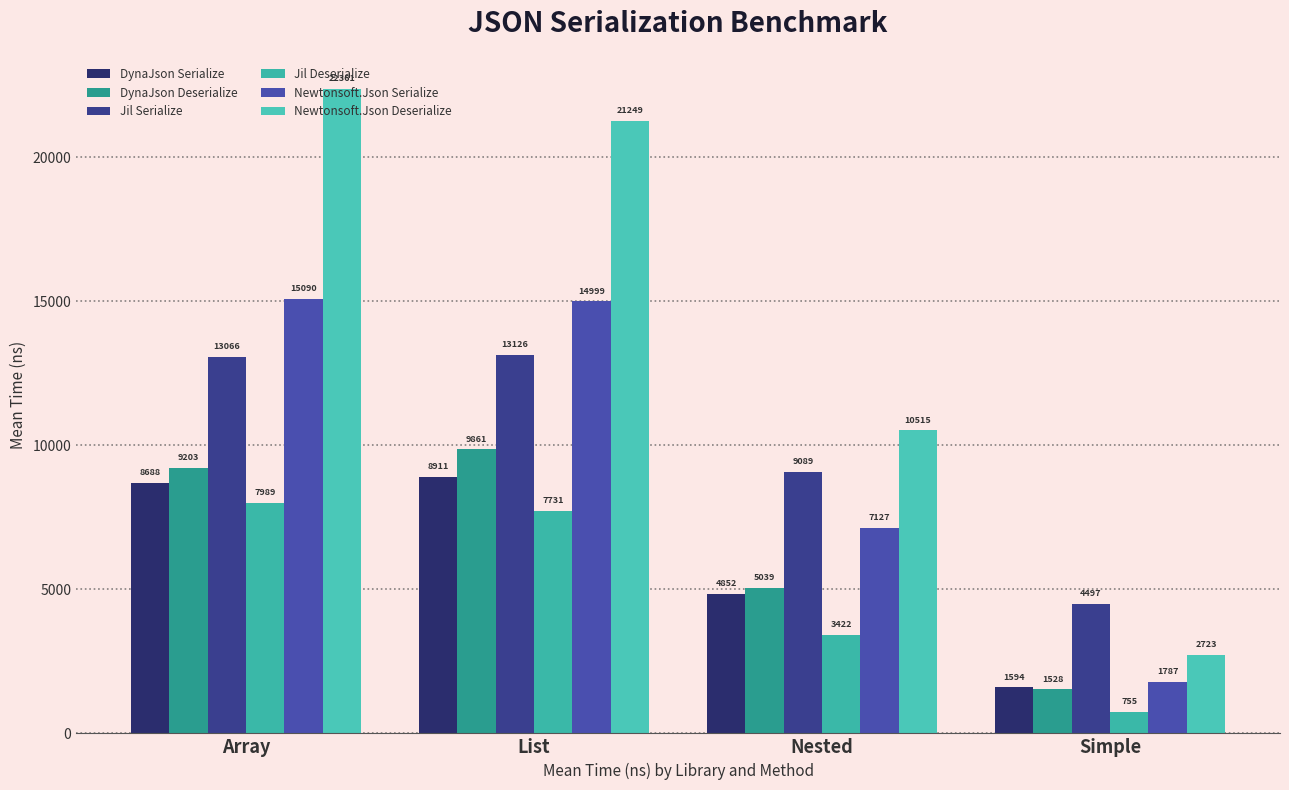

What is the label of the 4th bar from the right?

Array